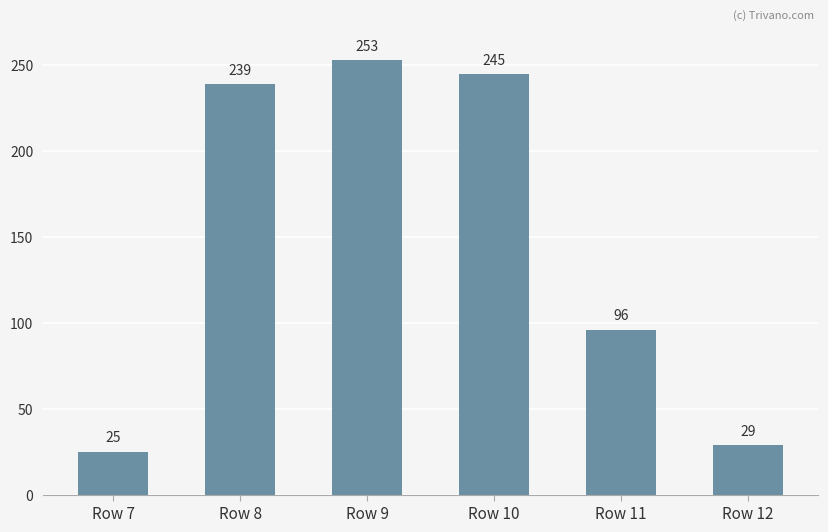

How many values are below 239?

3